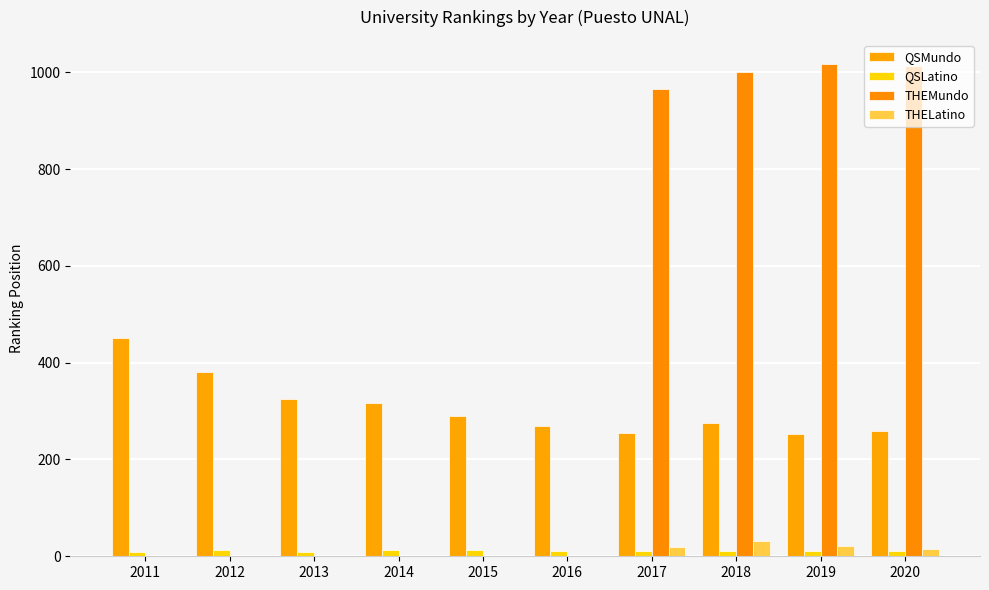

Count the number of data series in this chart.

4